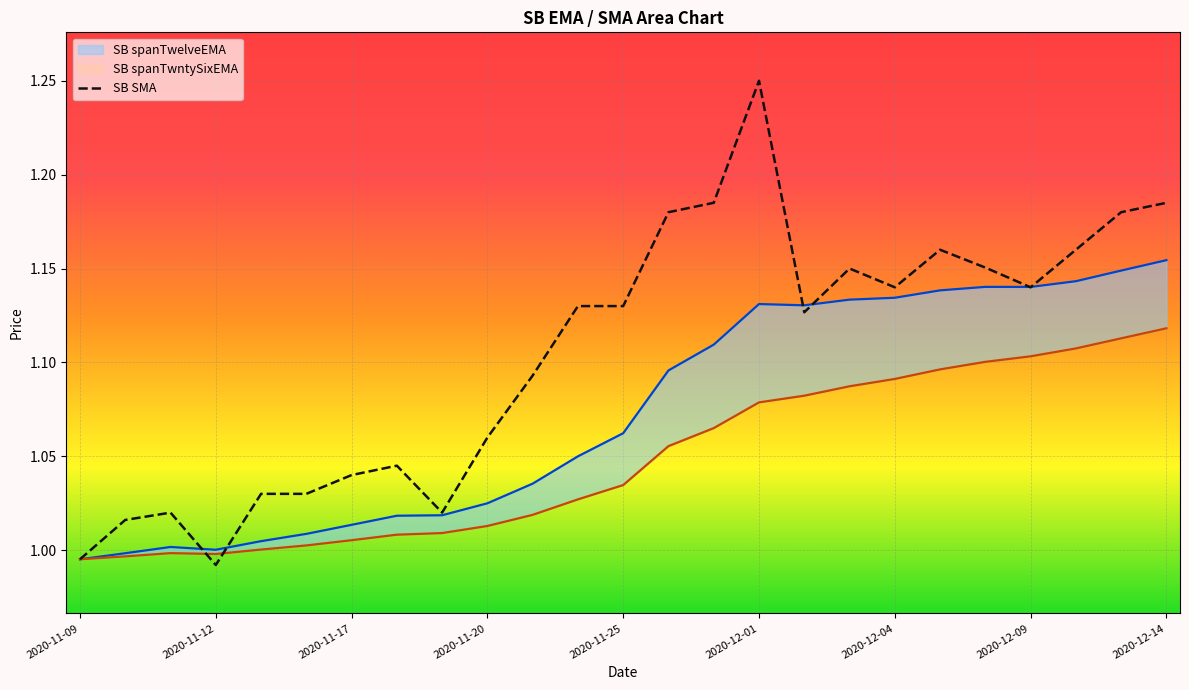

Which category has the highest value in the SB SMA series?

2020-12-01